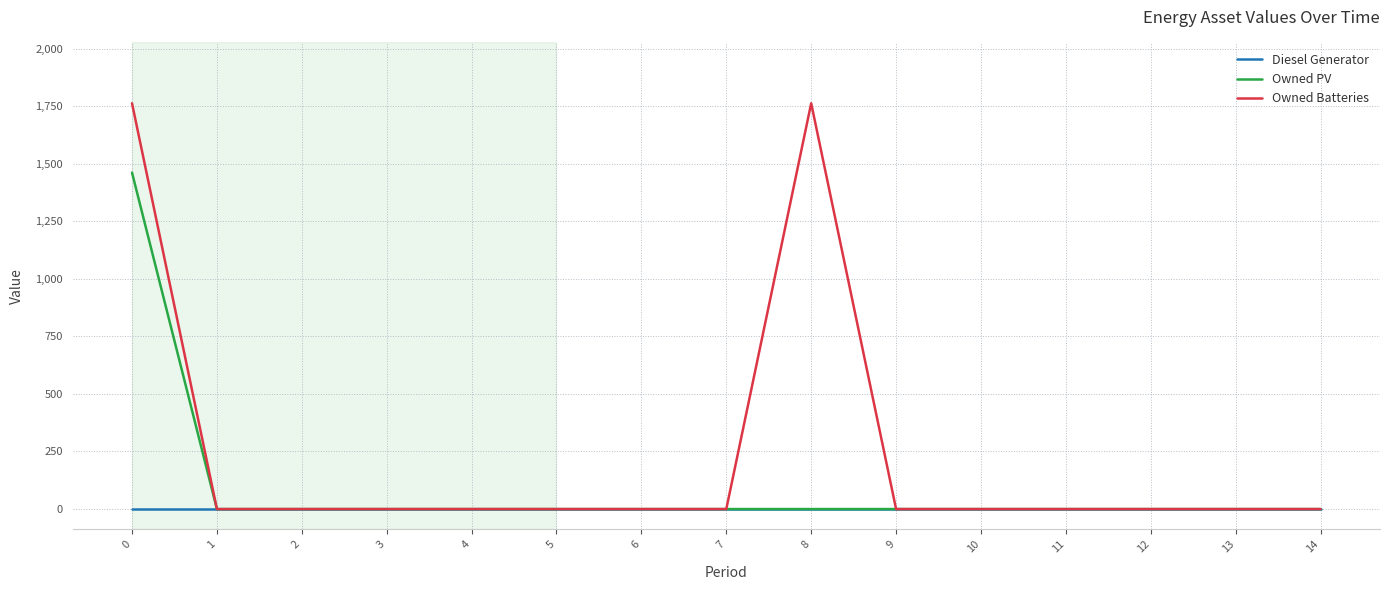

Rank the series by their average value, from lowest to highest.

Diesel Generator, Owned PV, Owned Batteries